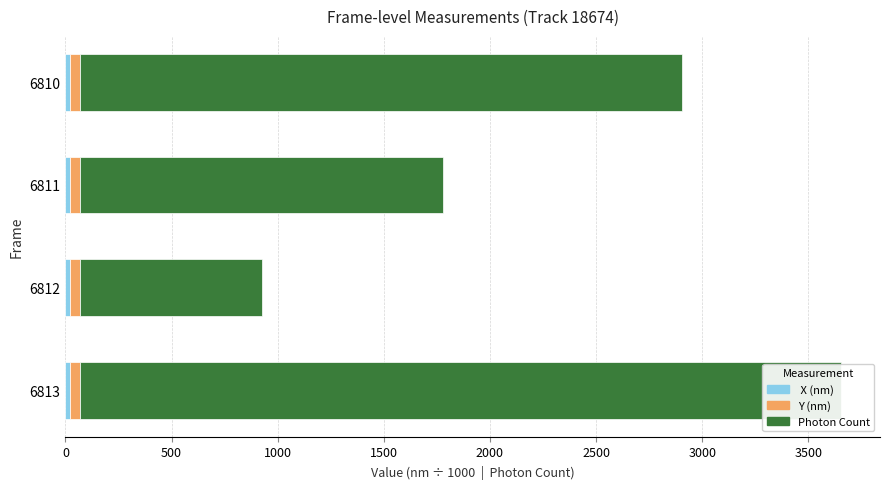

Is the value of  X (nm) at 6813 greater than the value of Photon Count at 6813?

No